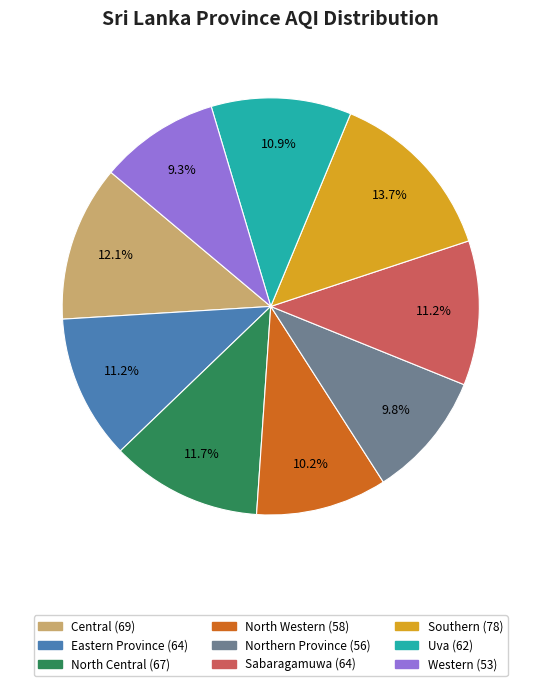

To the nearest percent, what is the difference between the largest and smallest slice percentages?

4%